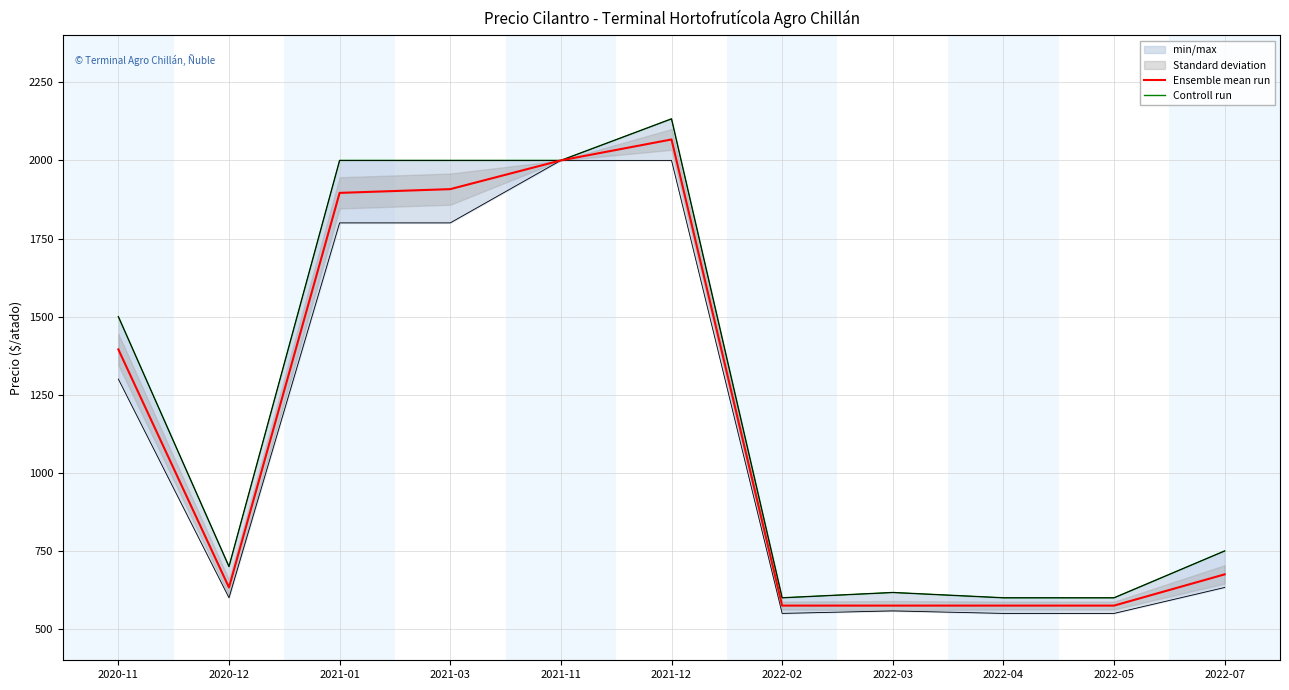

What is the difference between the highest and lowest values at 2022-07?

75